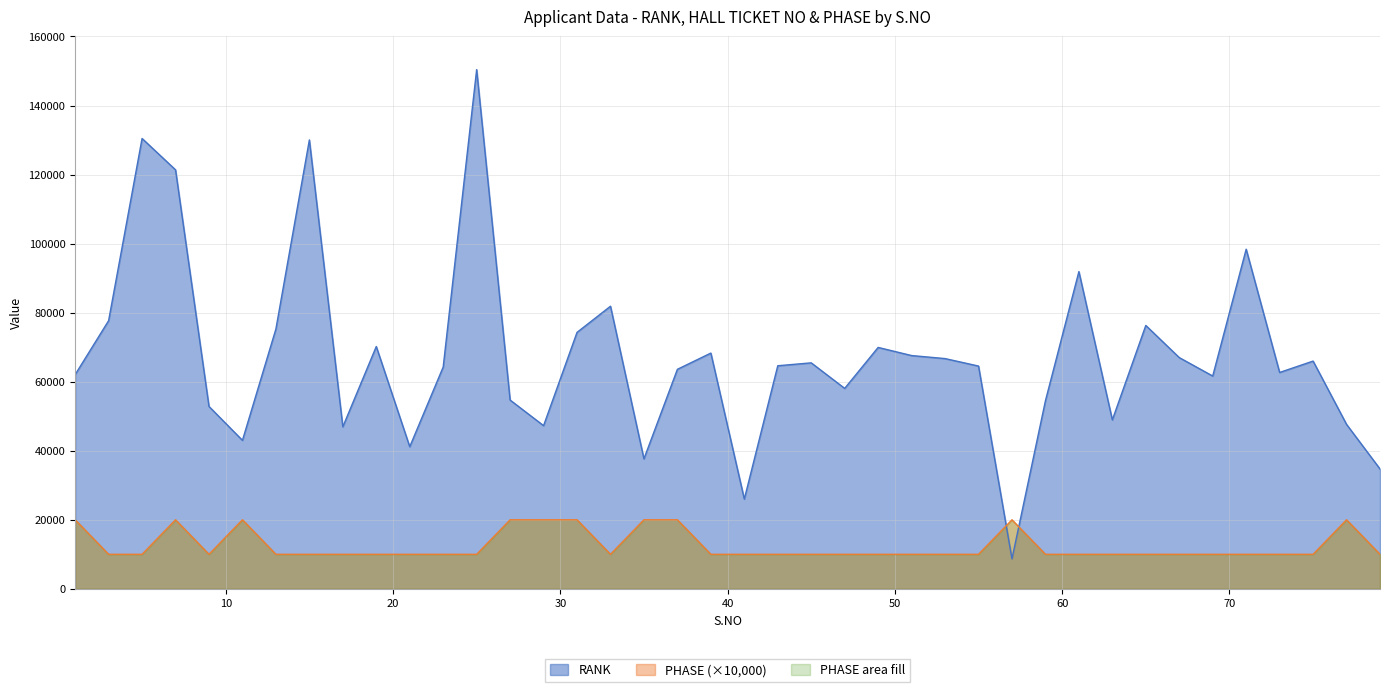

How many lines are shown in the chart?

2